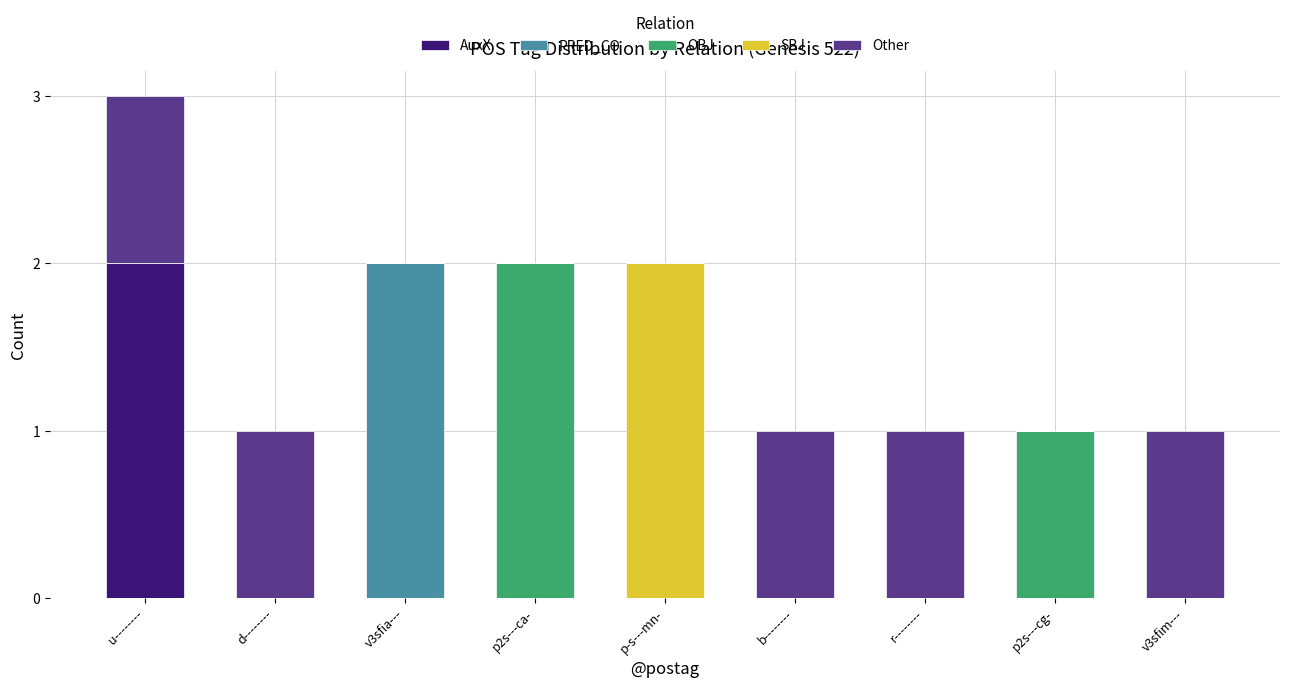

Which category has the highest value in the AuxX series?

u--------